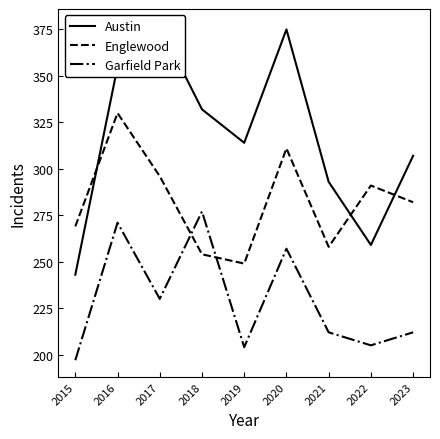

Which category has the highest value across all series?

2017